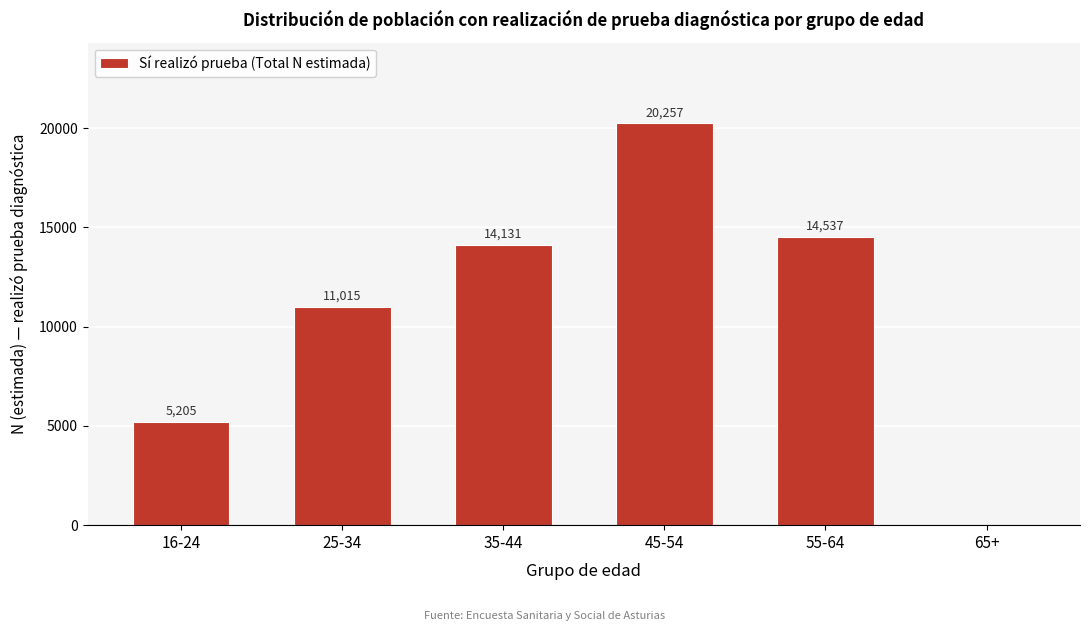

Reading left to right, transcribe all the data shown in this chart.

16-24=5205	25-34=11015	35-44=14131	45-54=20257	55-64=14537	65+=0